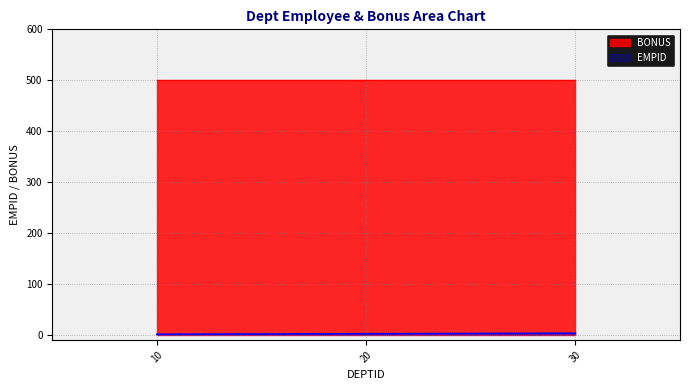

List the labels in order of value, smallest first.

10, 20, 30